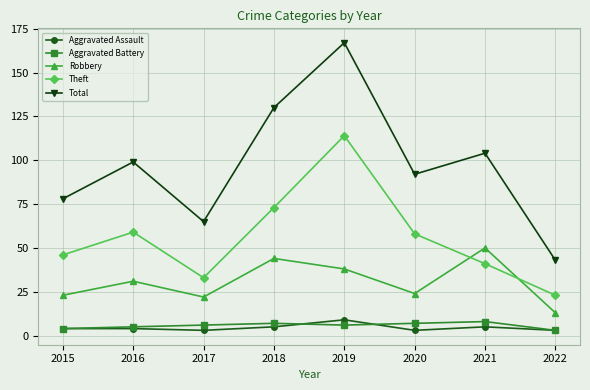

What is the minimum value shown in the chart?

3